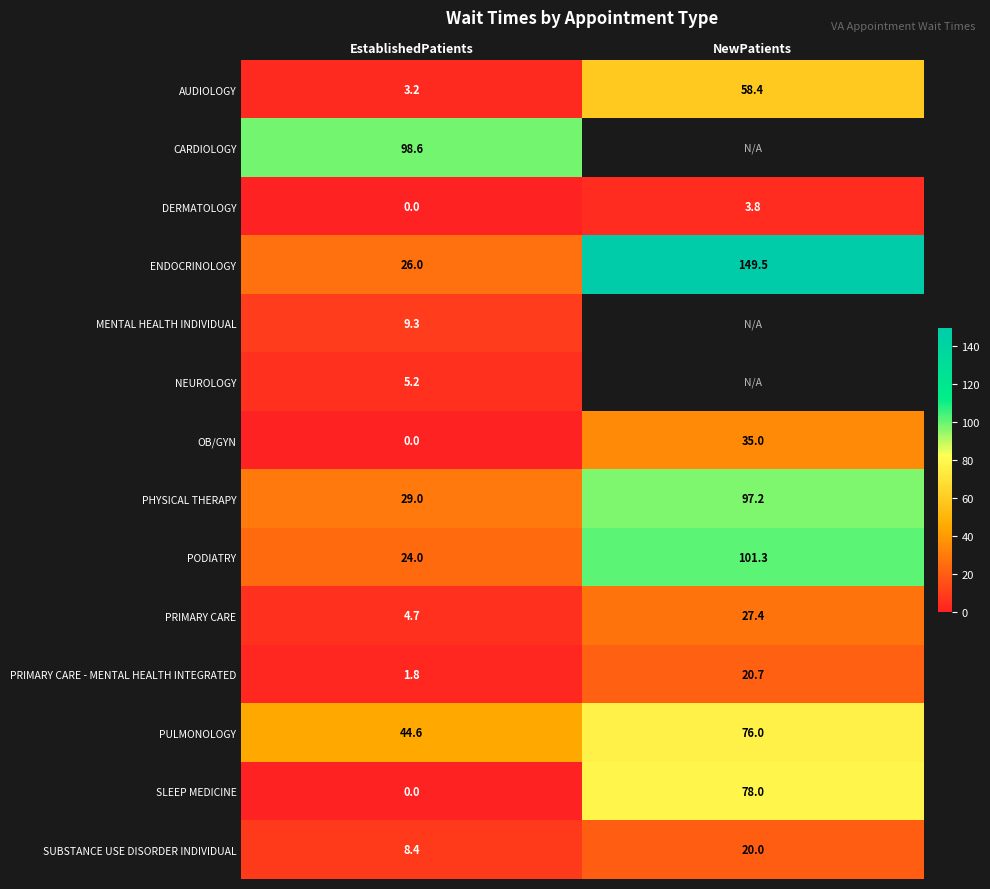

Is the value of PRIMARY CARE at NewPatients greater than the value of PULMONOLOGY at NewPatients?

No